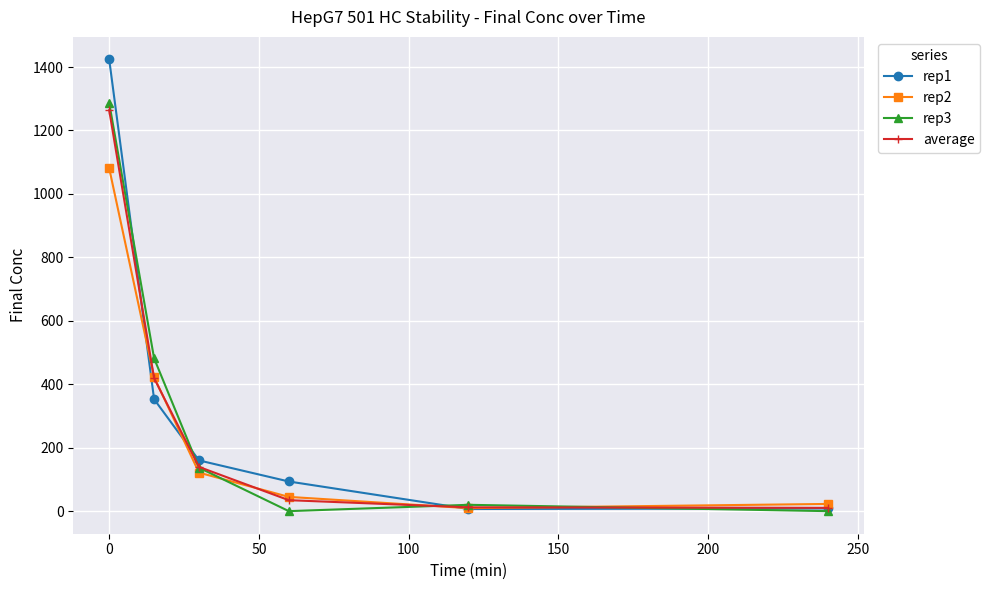

How many data points in rep1 are above 159?

3